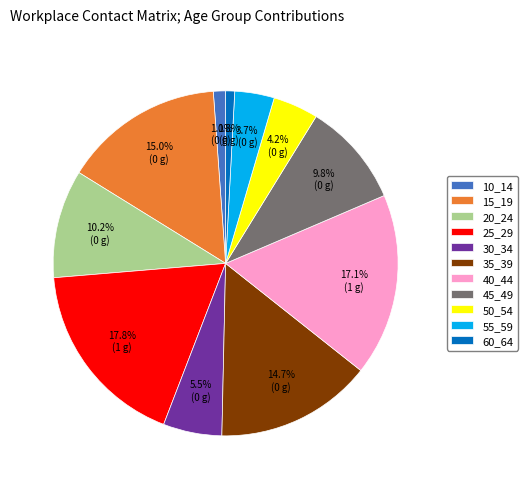

Do 50_54 and 40_44 together represent more than half of the pie?

No